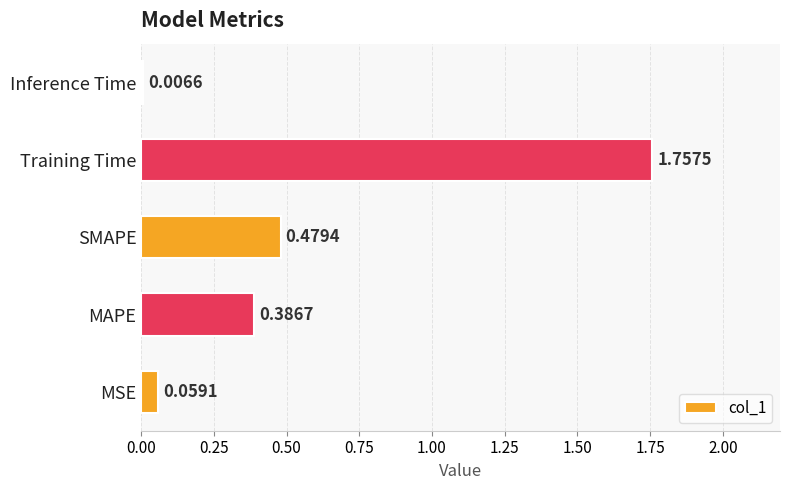

Rank the categories by value from highest to lowest.

Training Time, SMAPE, MAPE, MSE, Inference Time